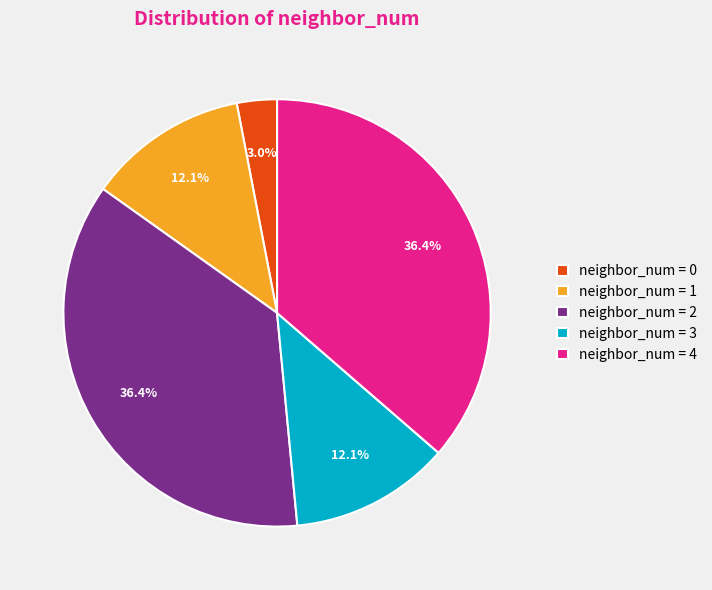

How many slices are in this pie chart?

5